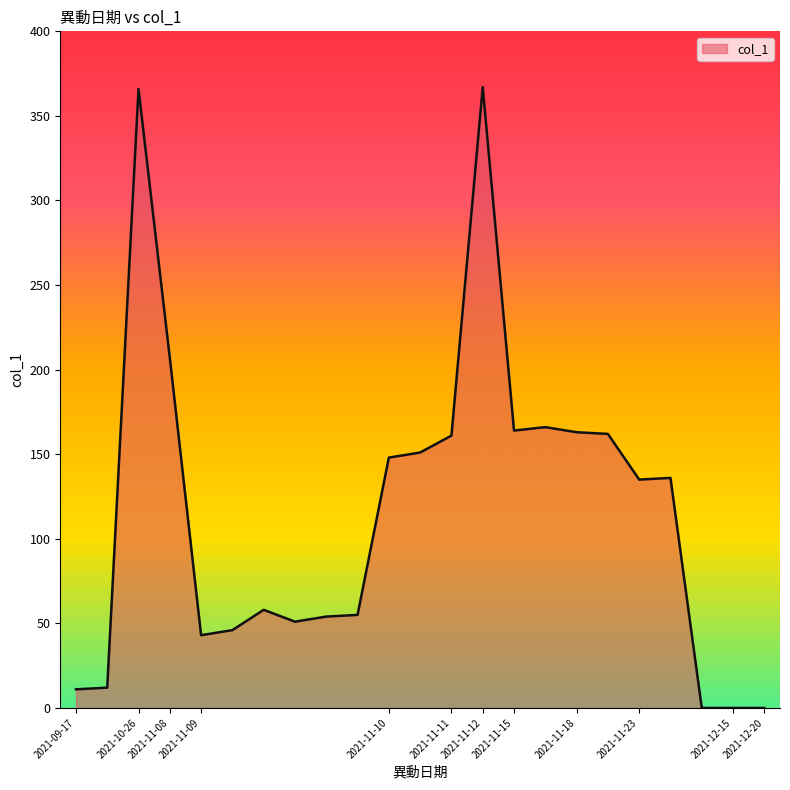

What is the difference between the maximum and minimum values?

367